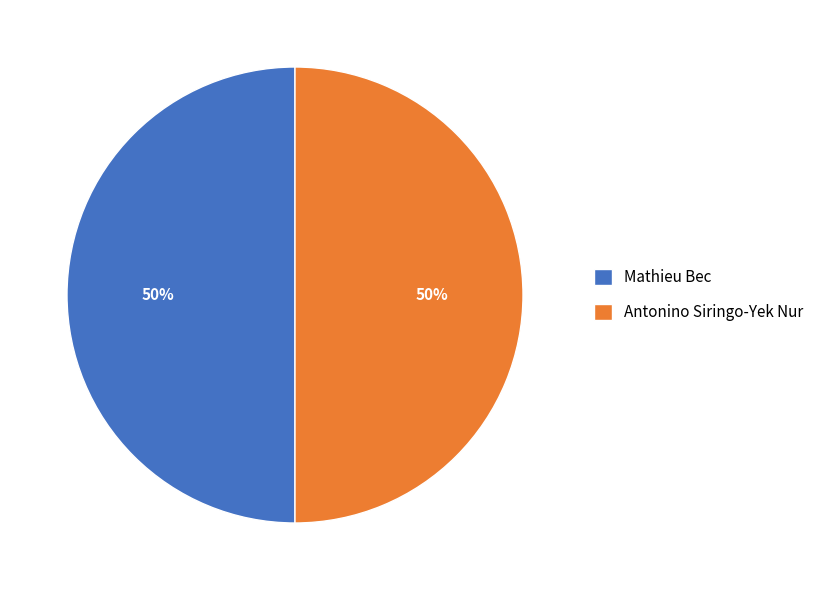

To the nearest percent, what is the combined percentage of Mathieu Bec and Antonino Siringo-Yek Nur?

100%